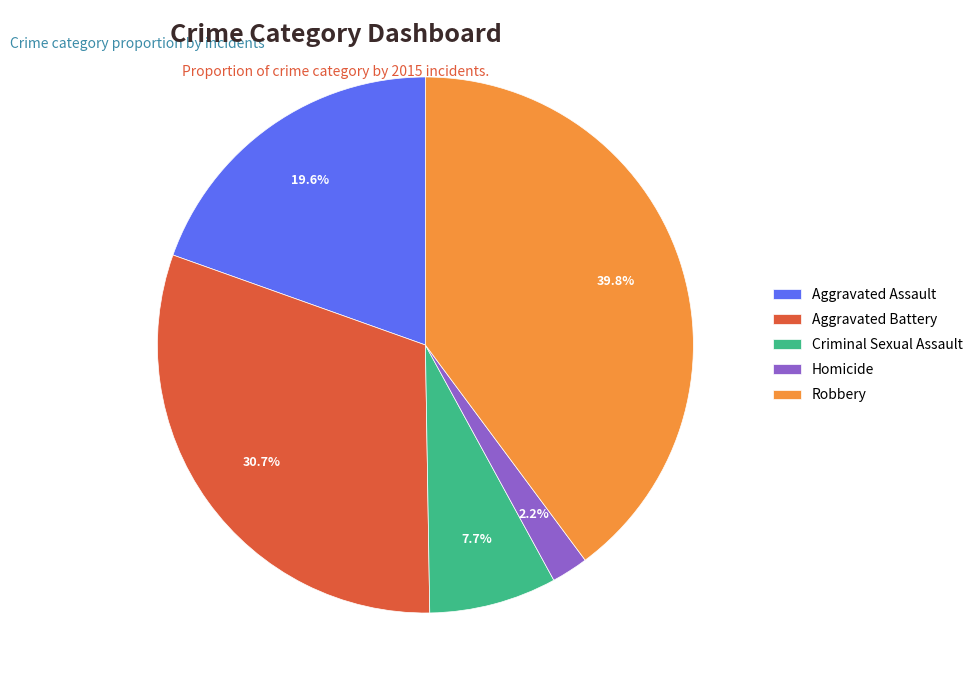

Is it true that Aggravated Assault is 20% of the pie?

True